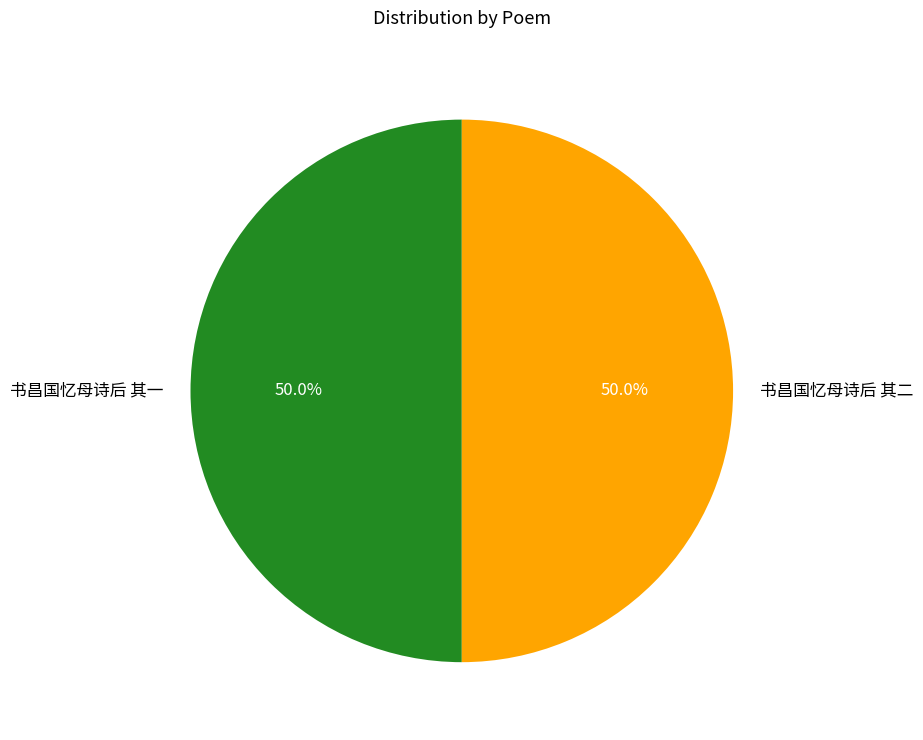

Count the number of slices in the pie.

2